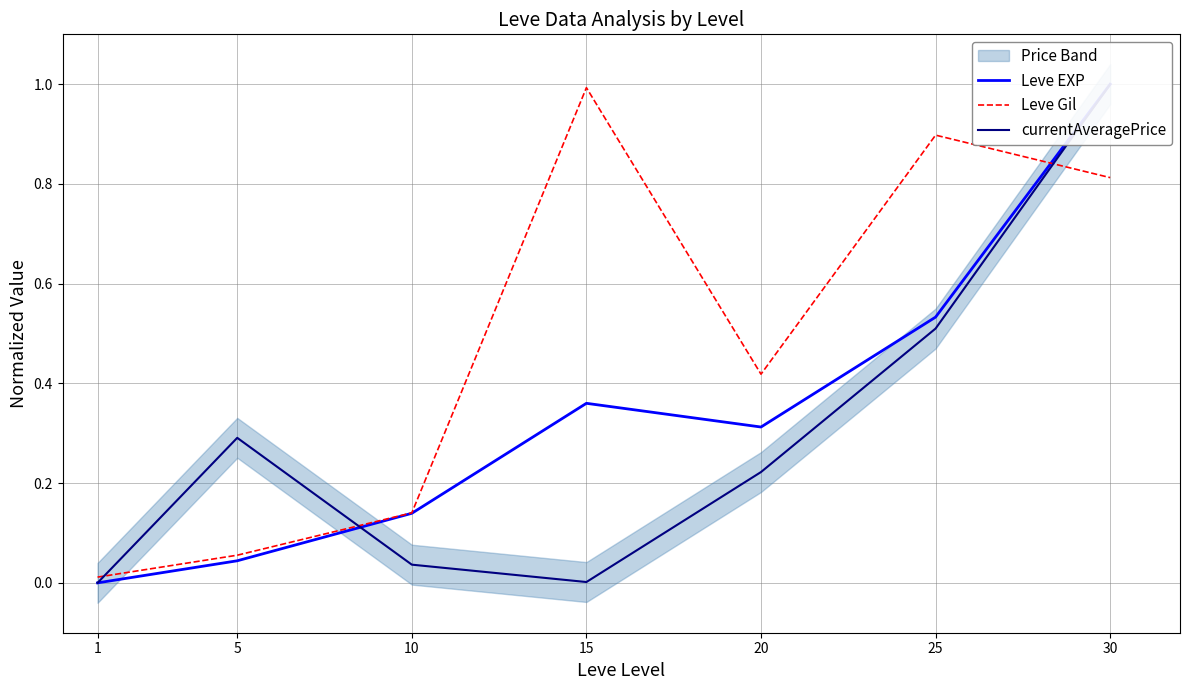

Is the value of Leve Gil at 20 greater than the value of currentAveragePrice at 5?

Yes